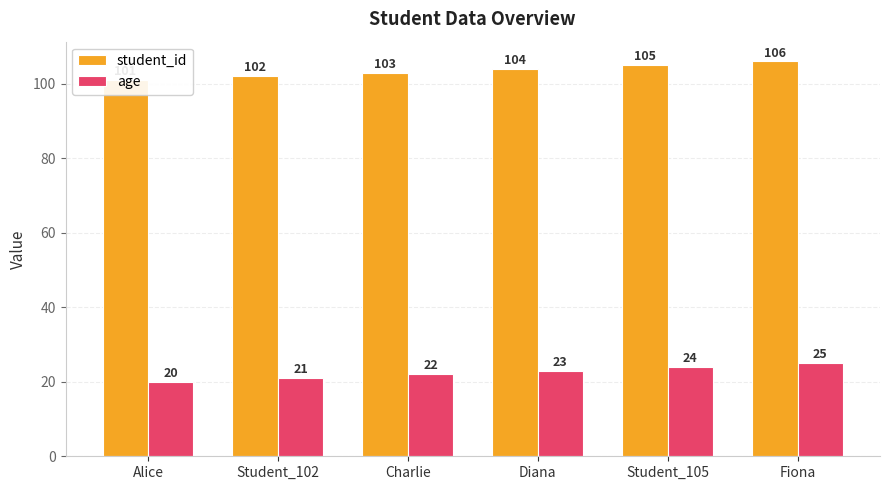

Read the student_id value at Student_105.

105